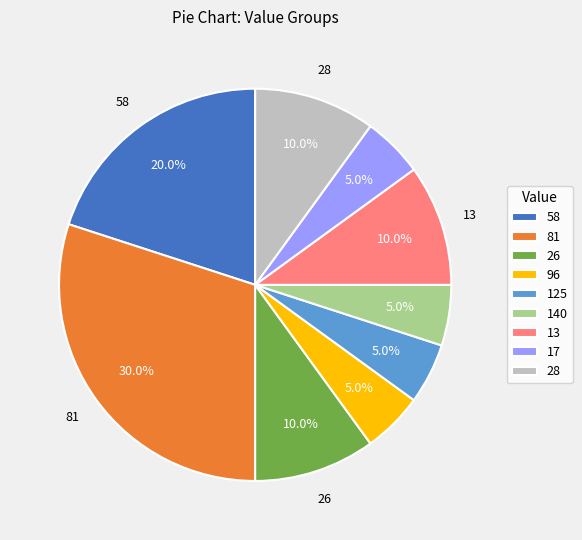

To the nearest percent, what is the combined percentage of 140 and 17?

10%